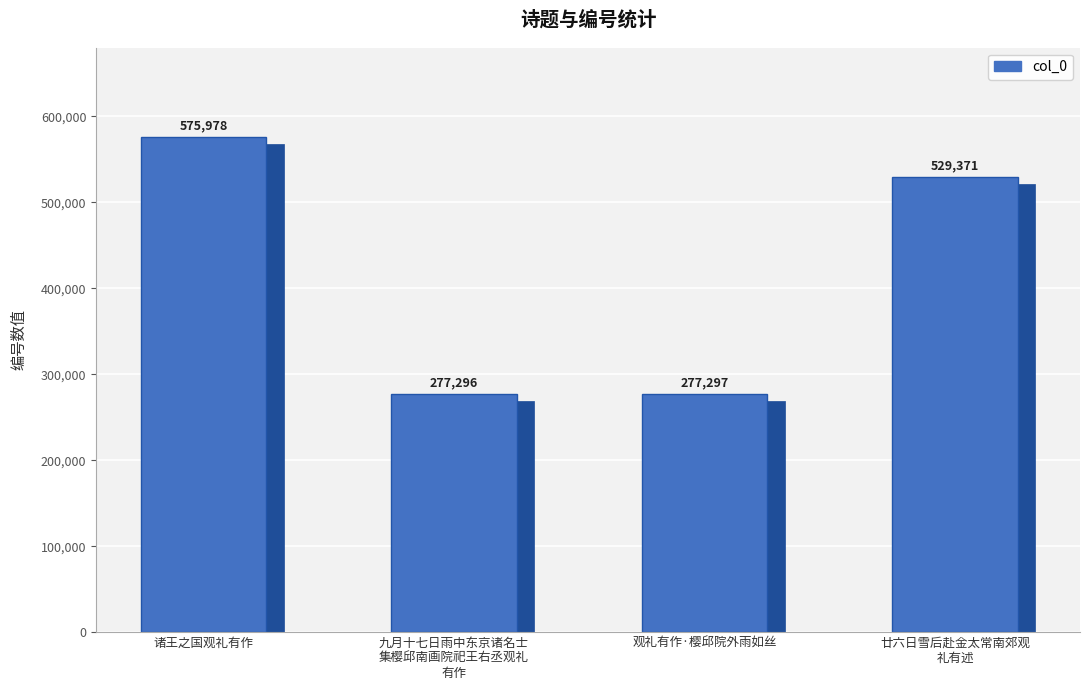

At which category does the chart reach its minimum across all series?

九月十七日雨中东京诸名士
集樱邱南画院祀王右丞观礼
有作